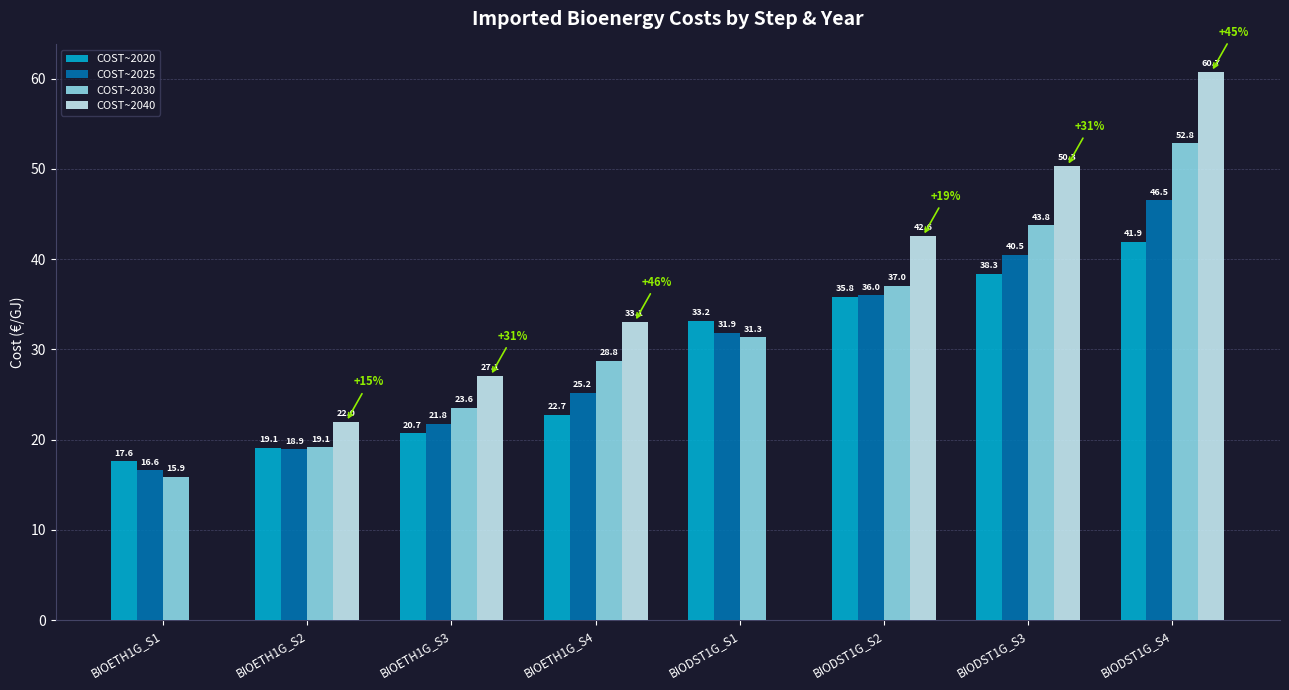

Which series has the largest range (max minus min)?

COST~2040